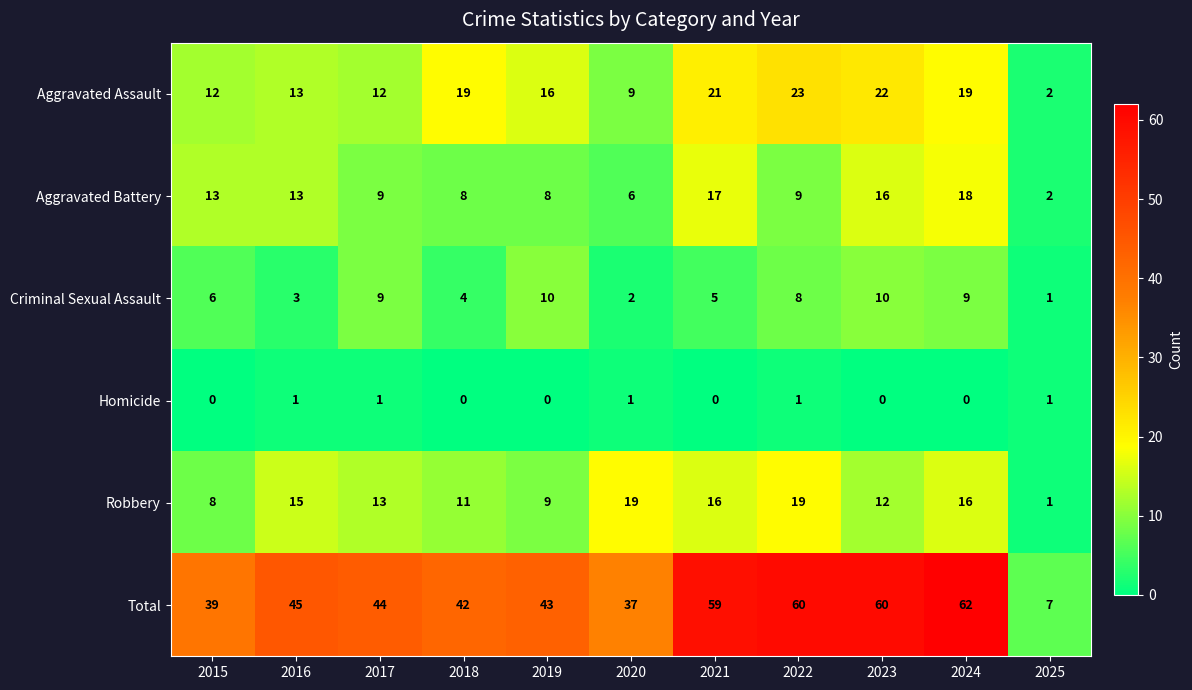

True or false: Homicide has a value of 1 at 2017.

True